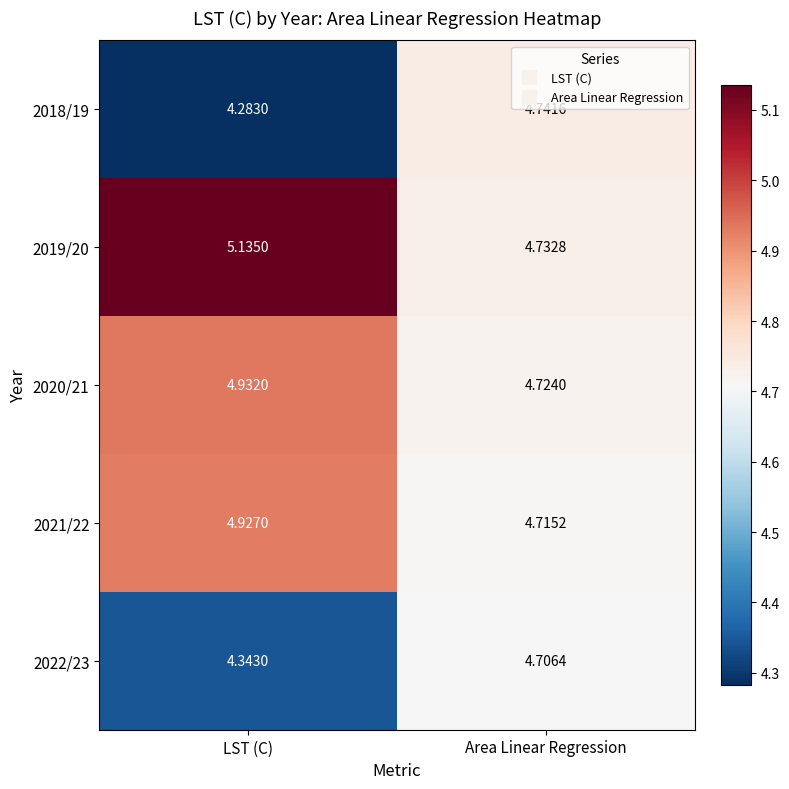

At which label does 2020/21 reach its peak?

LST (C)